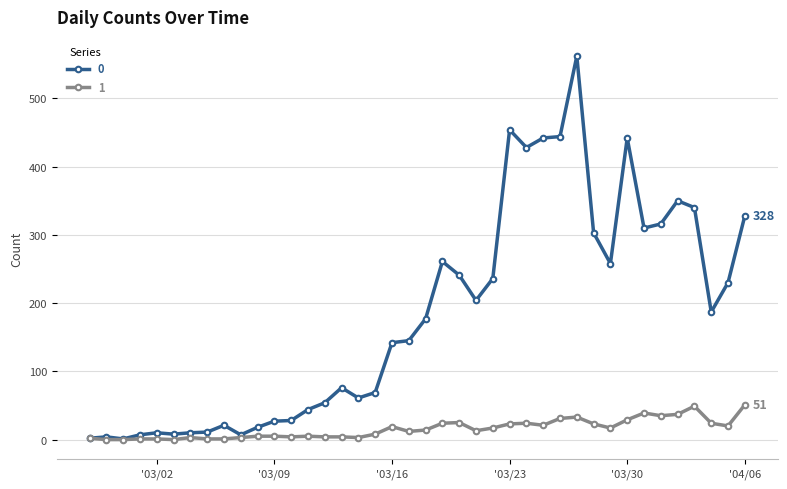

List the series in order of their peak value, lowest first.

1, 0